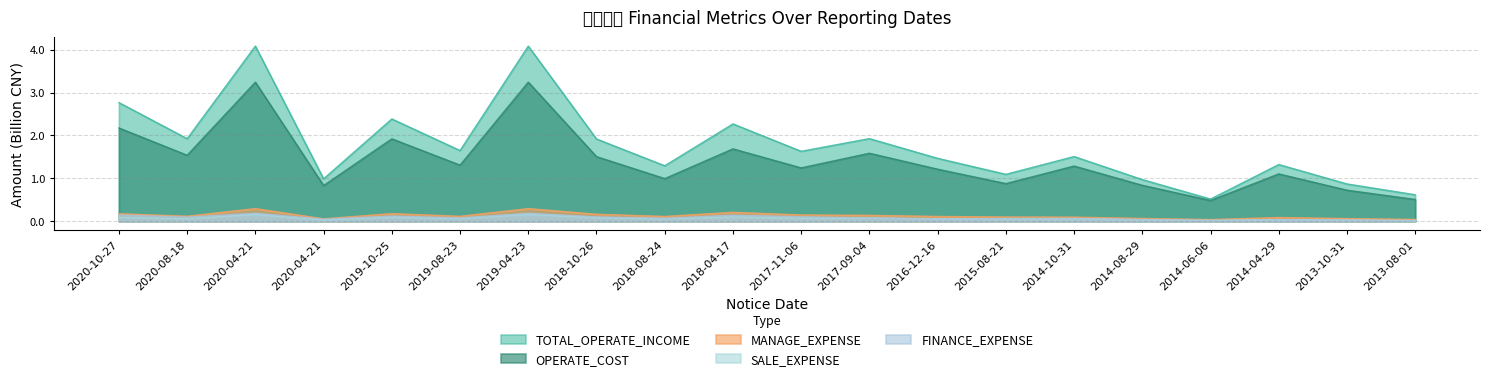

True or false: FINANCE_EXPENSE has a value of 0.0 at 2013-08-01.

True